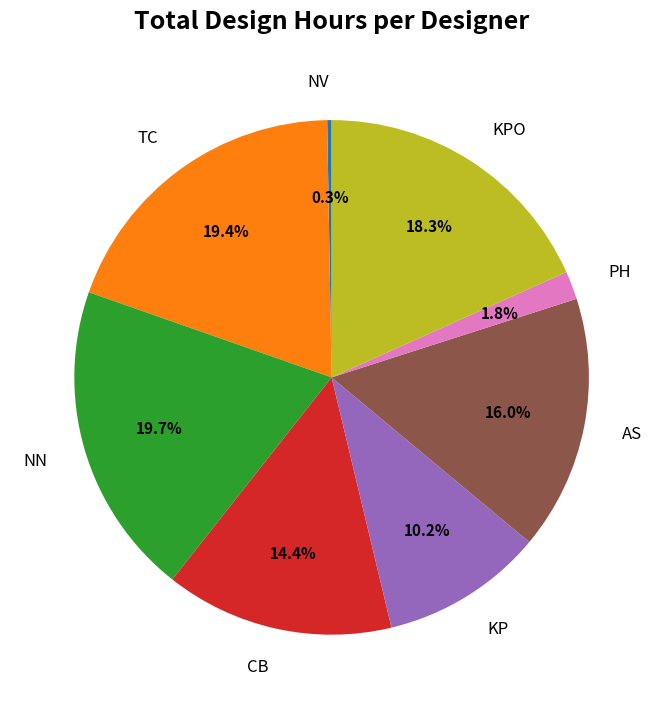

Between KP and AS, which is larger?

AS